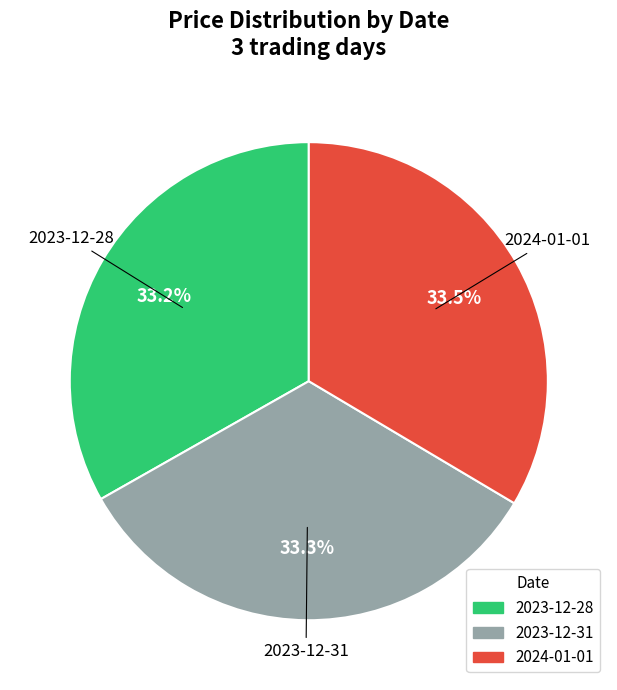

What is the total percentage of 2023-12-31 and 2024-01-01?

66.8%